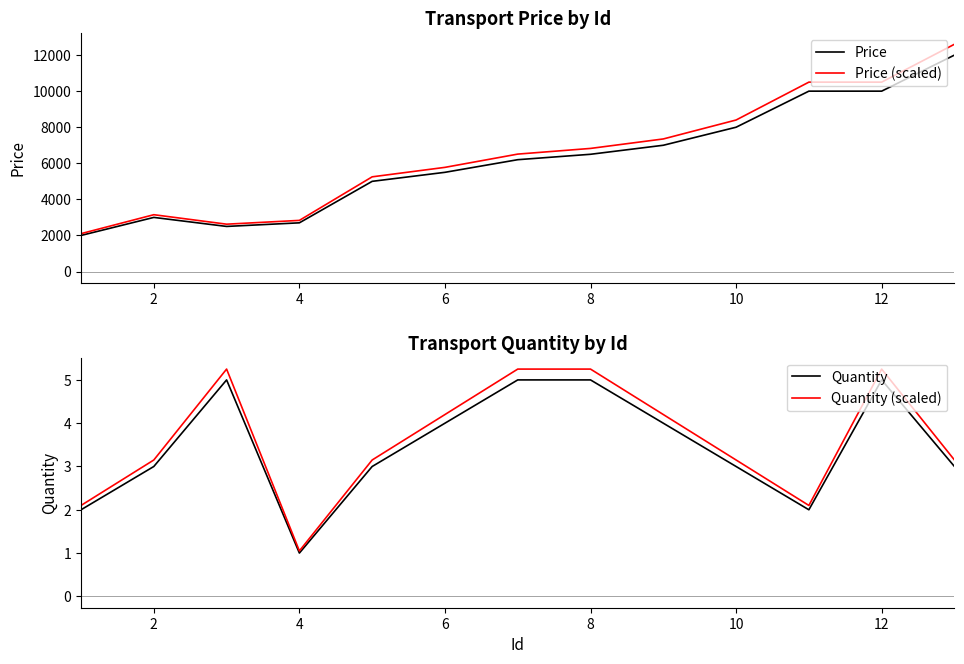

Which category has the lowest value in the Quantity series?

4